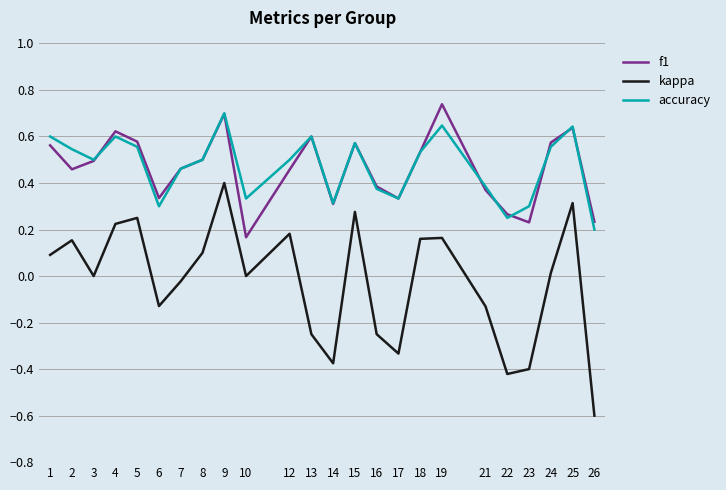

Which category has the lowest value in the kappa series?

26